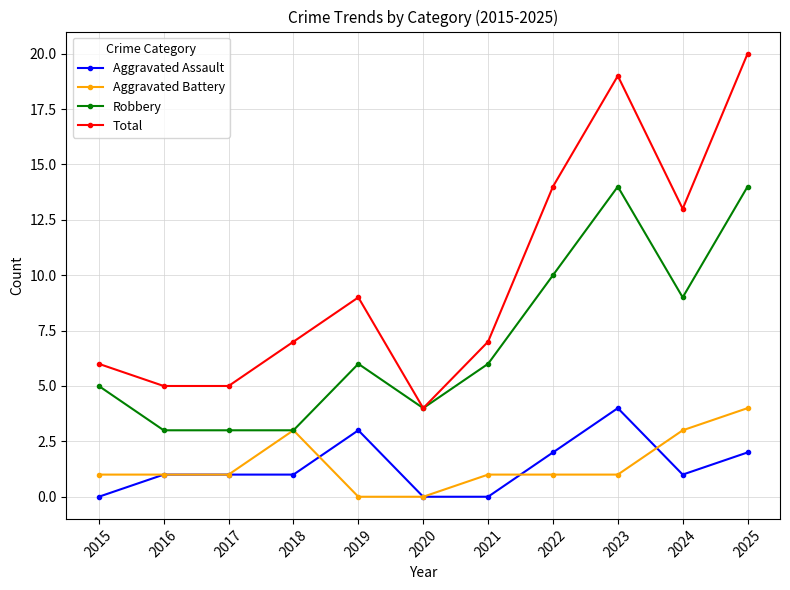

At how many categories does at least one series exceed 10?

4